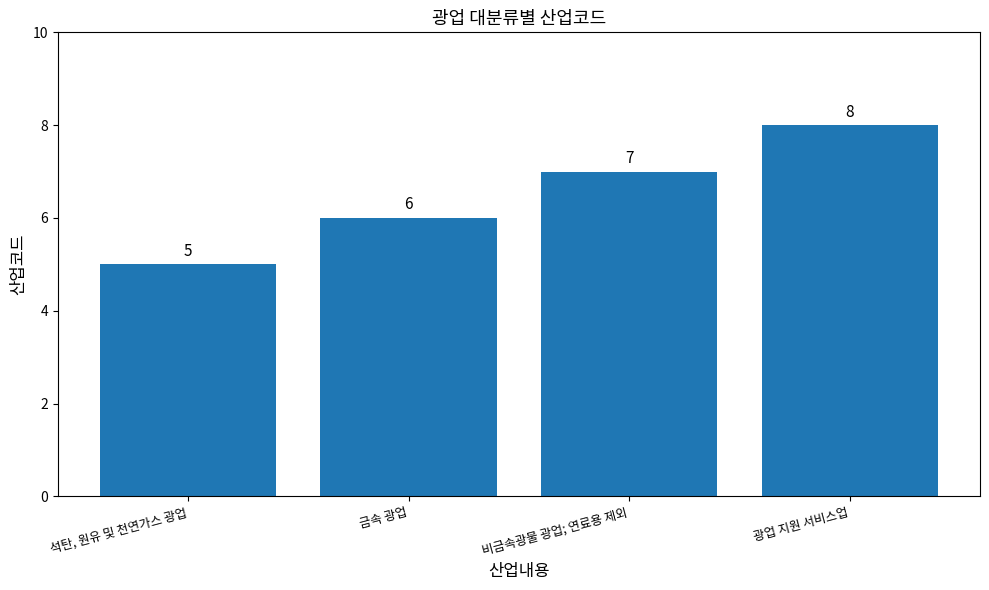

Reading left to right, extract all data points from this chart.

5	6	7	8